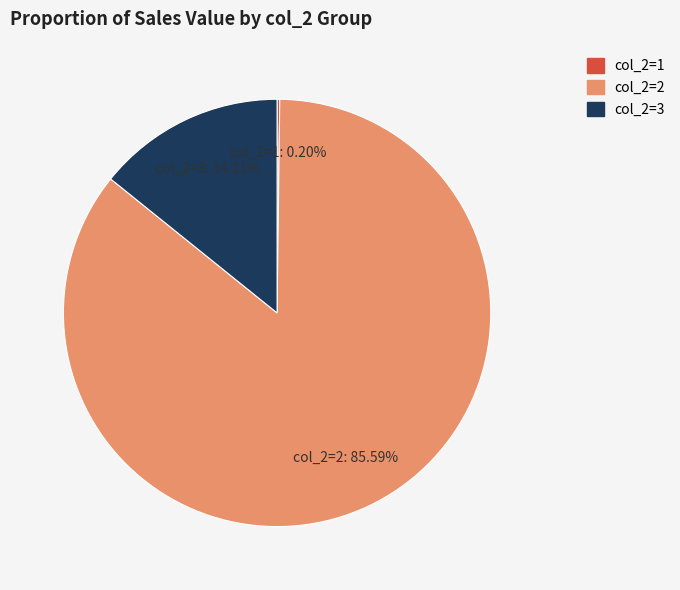

Does any single category account for the majority?

Yes